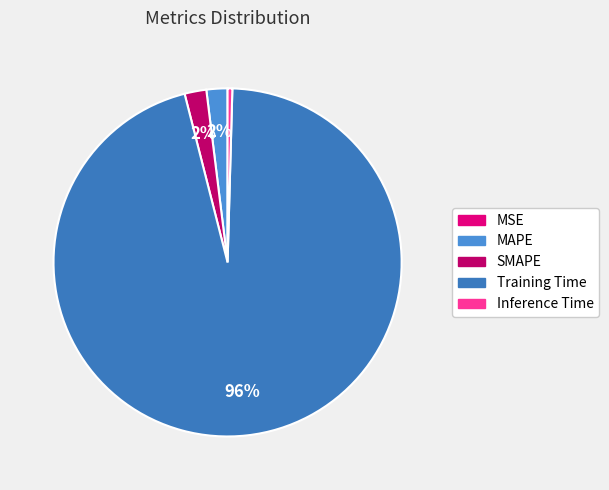

To the nearest percent, what percentage of the pie is SMAPE?

2%